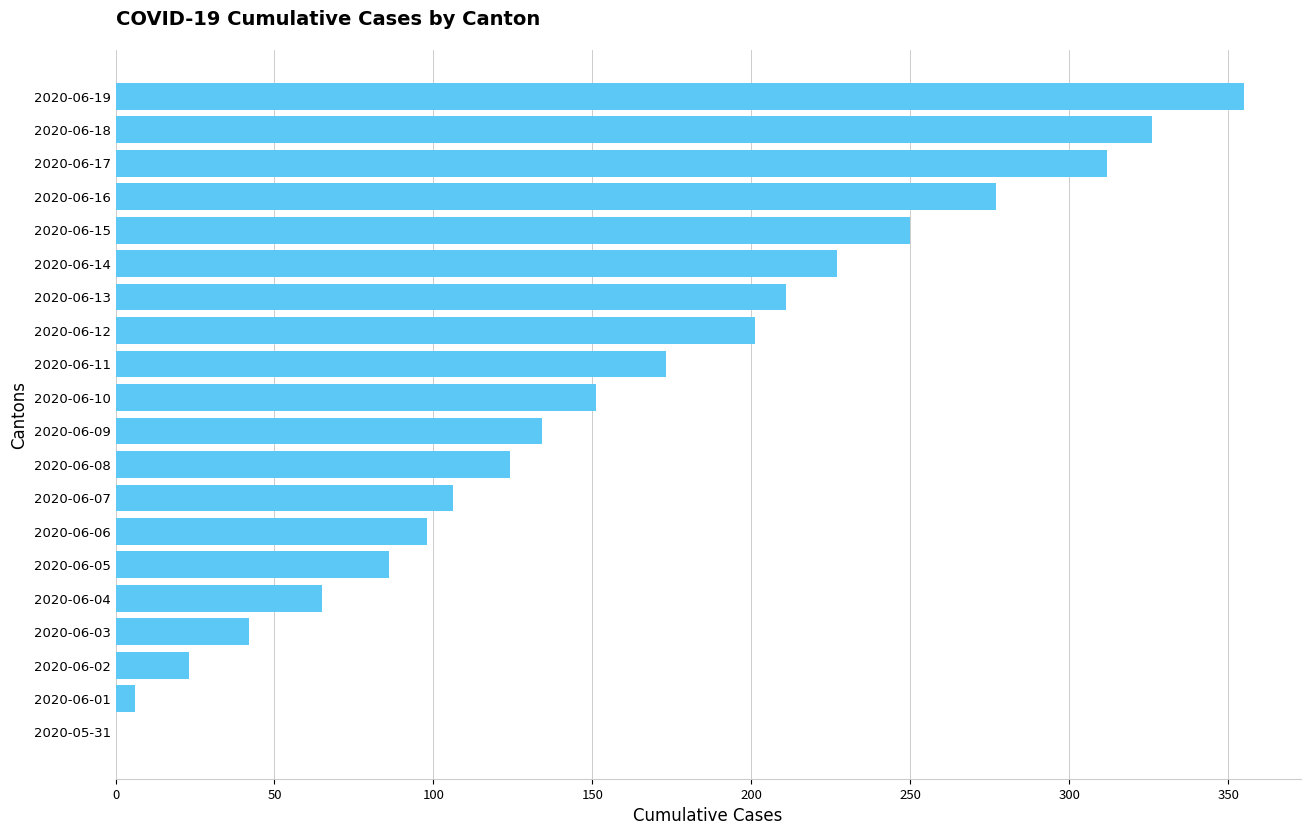

Reading bottom to top, what are all the values shown in this chart?

2020-05-31=0	2020-06-01=6	2020-06-02=23	2020-06-03=42	2020-06-04=65	2020-06-05=86	2020-06-06=98	2020-06-07=106	2020-06-08=124	2020-06-09=134	2020-06-10=151	2020-06-11=173	2020-06-12=201	2020-06-13=211	2020-06-14=227	2020-06-15=250	2020-06-16=277	2020-06-17=312	2020-06-18=326	2020-06-19=355